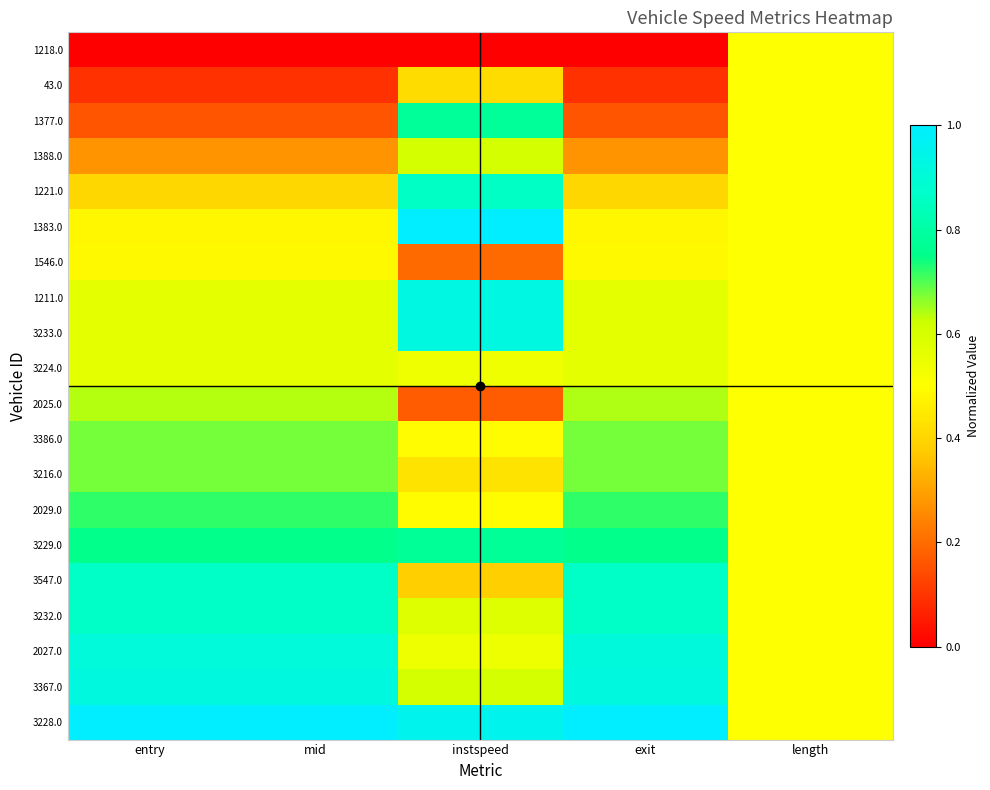

At how many categories does at least one series exceed 0?

5